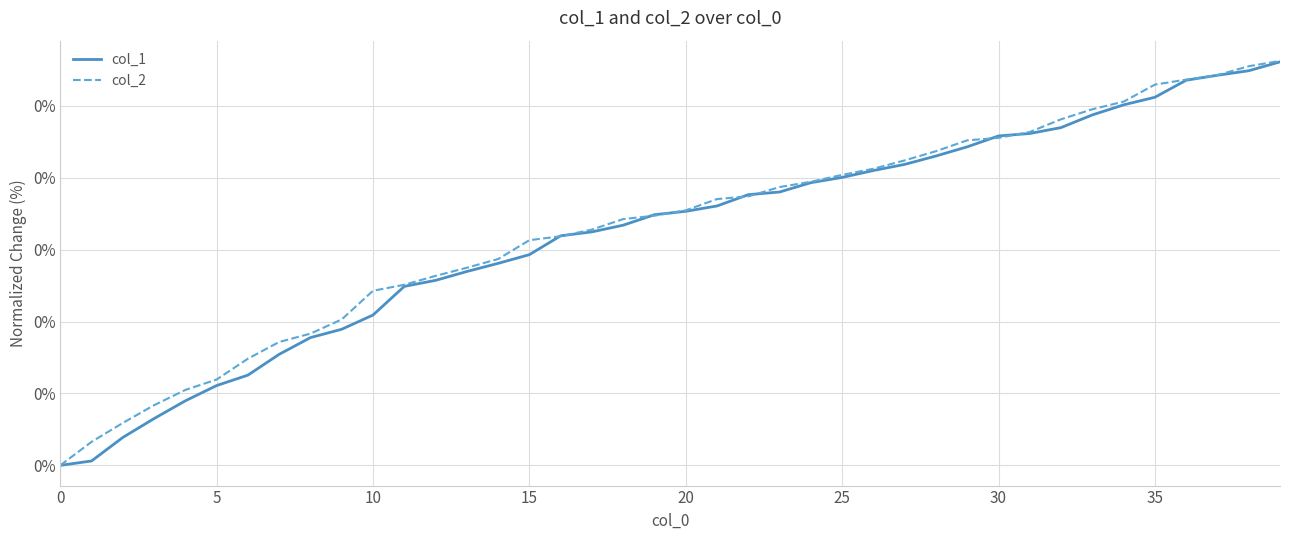

Where do col_1 and col_2 first cross each other?

15 and 16